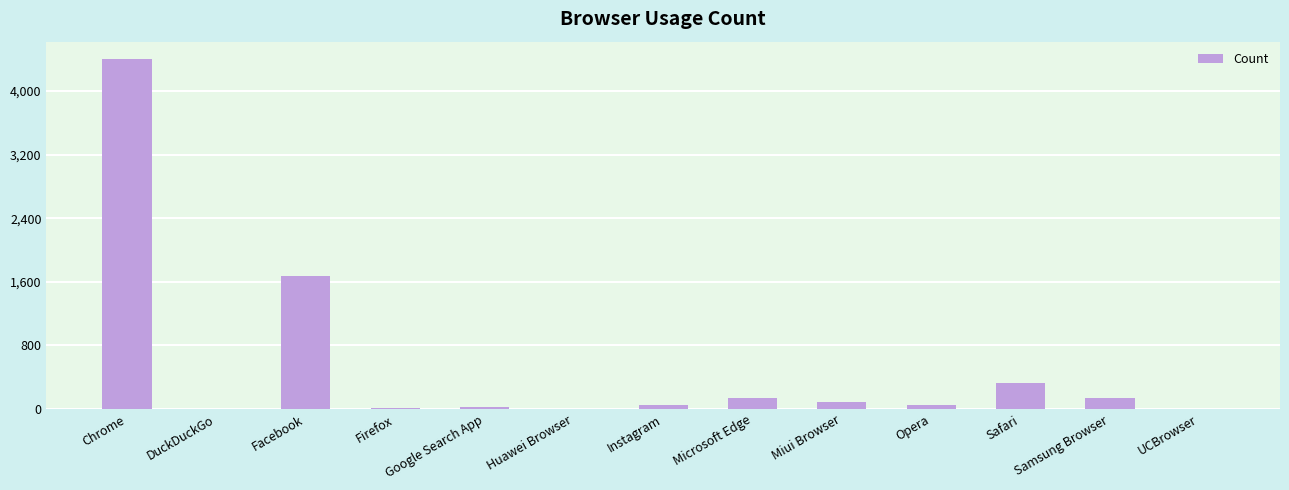

Which label corresponds to the largest value in the chart?

Chrome